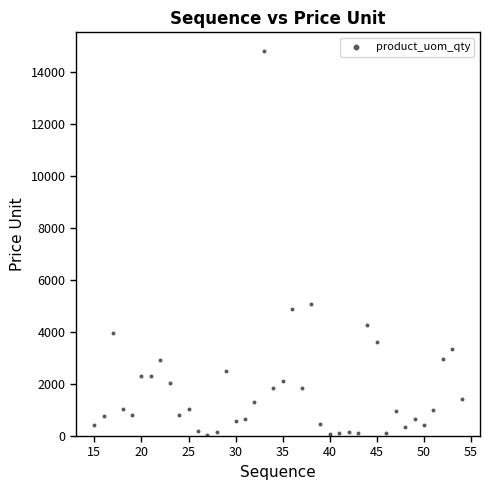

What Y value in the scatter plot is closest to 7425?

5079.1